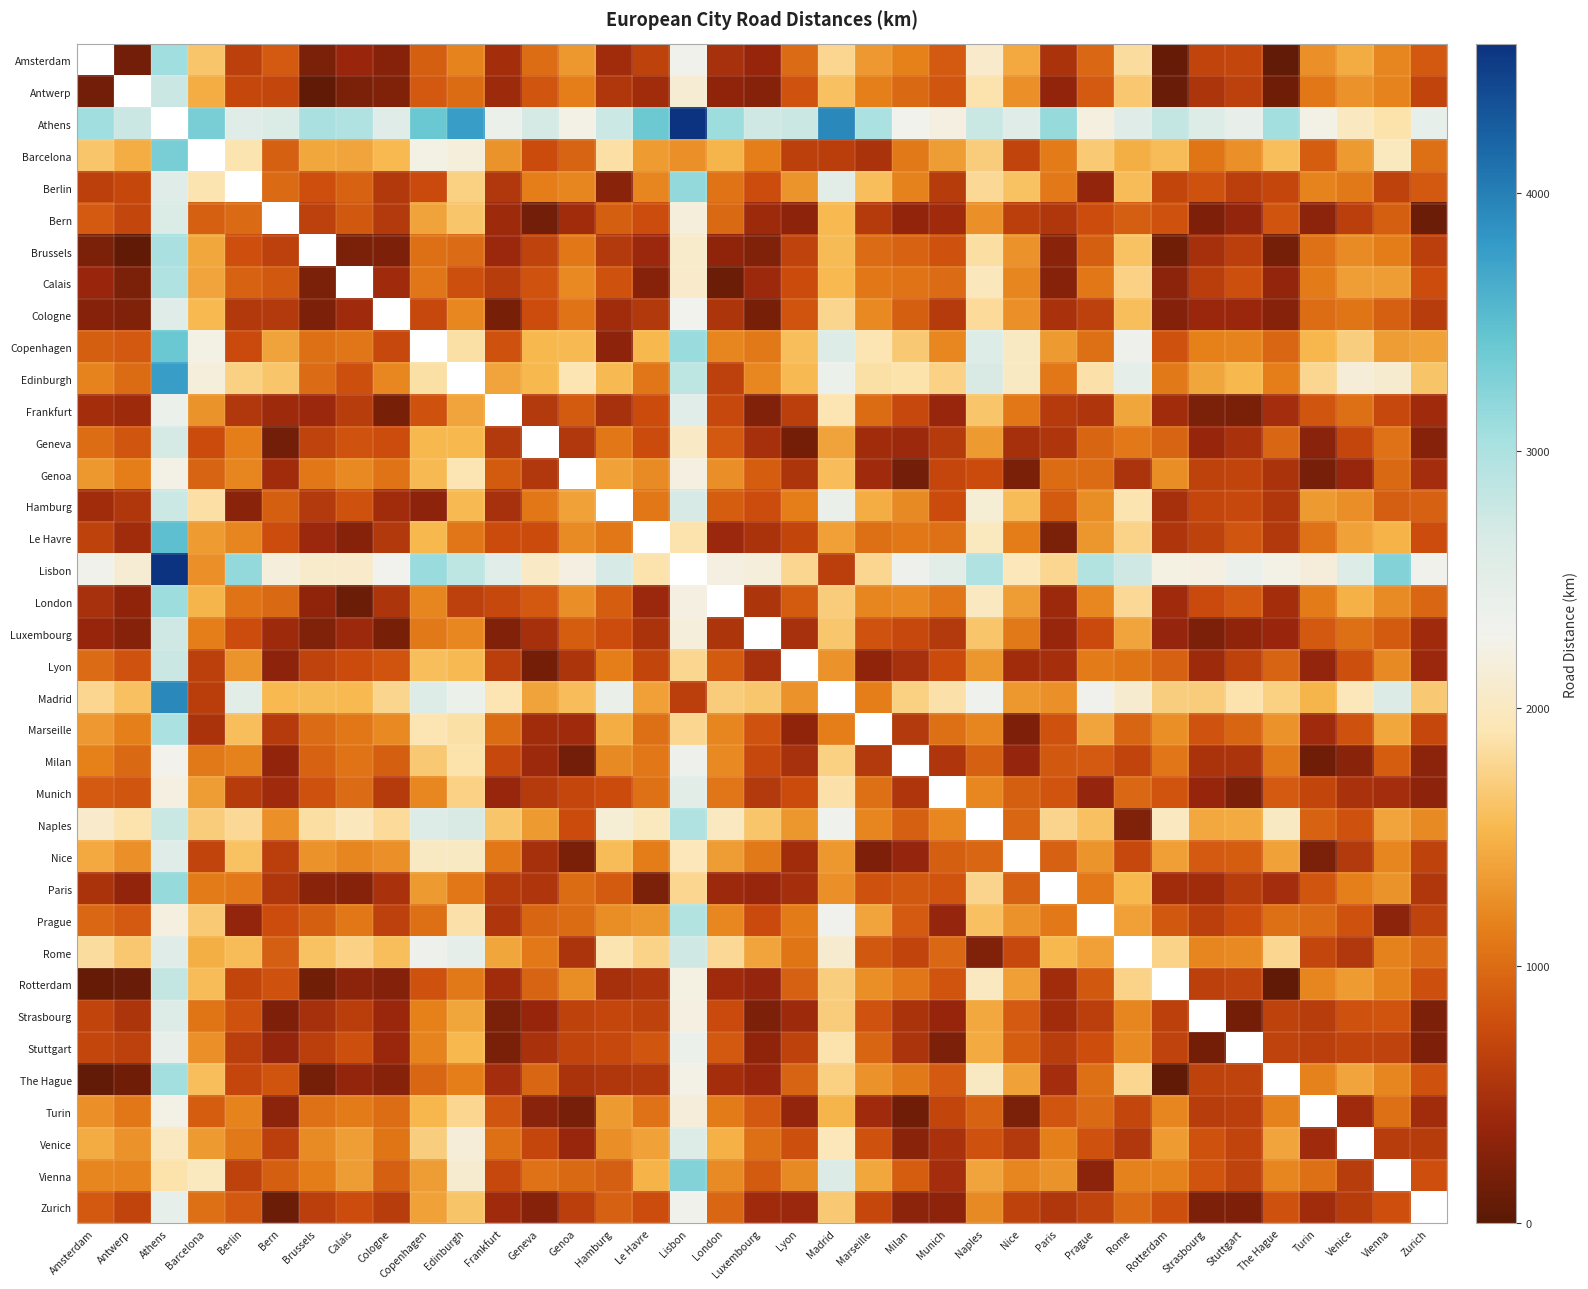

What is the minimum value for The Hague?

47.0